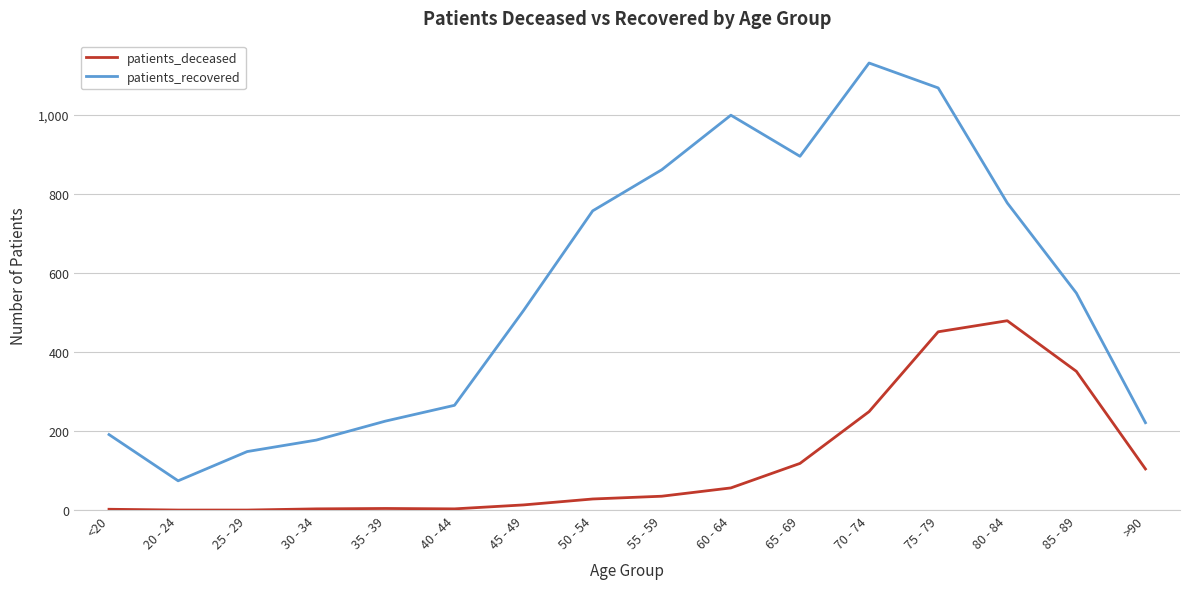

At which label is patients_recovered closest to 602?

85 - 89